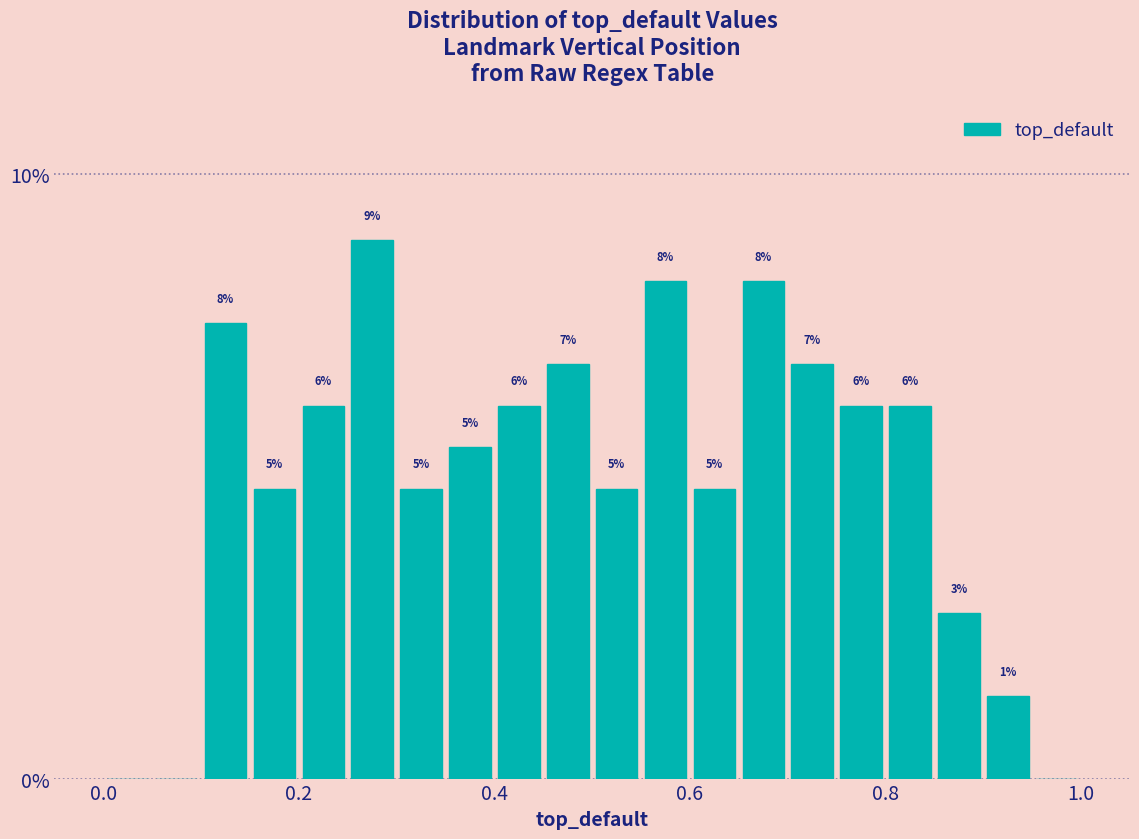

Read against the x-axis, roughly where is the centre of the tallest bar?

0.28